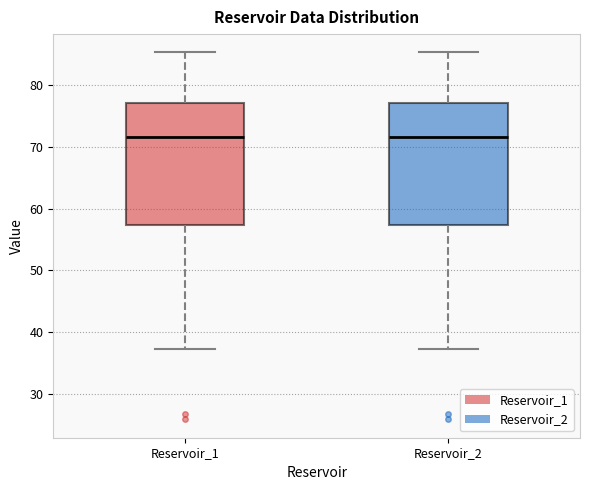

Reading left to right, transcribe this box plot: for each box, give where its median line is, the range the box spans, and where its two whiskers end, as read against the y-axis. The values are not printed on the chart, so give them approximately, as read against the axis.

Reservoir_1: median 72, box 57 to 77, whiskers 37 to 85
Reservoir_2: median 72, box 57 to 77, whiskers 37 to 85